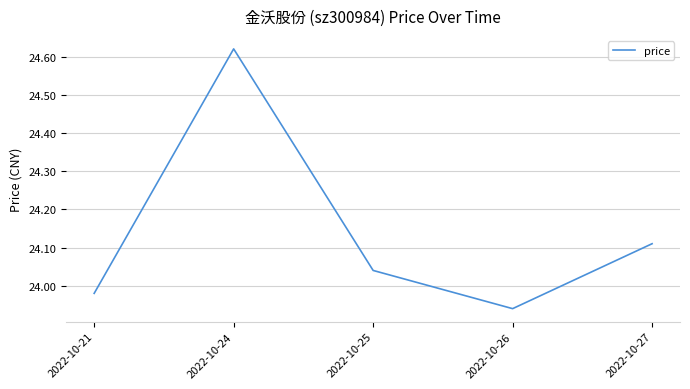

True or false: the data shows 11.5 at 2022-10-26.

False